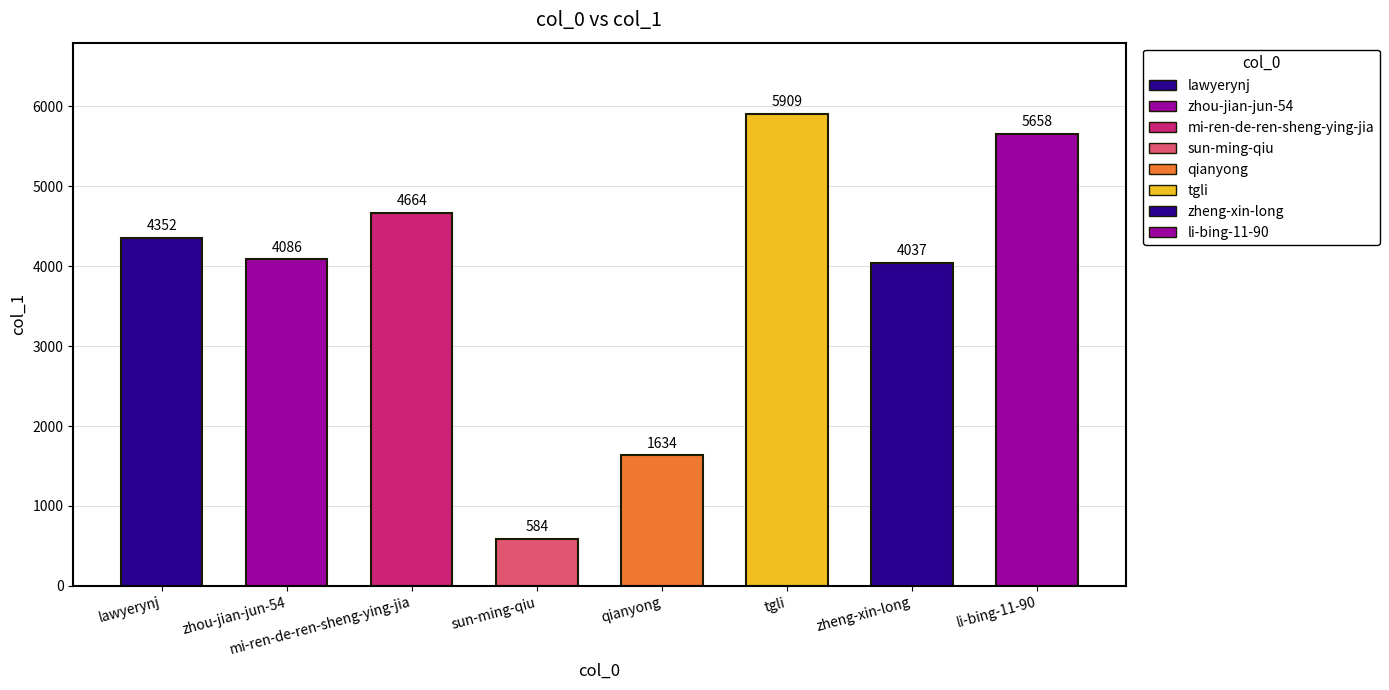

Does the chart contain stacked bars?

No